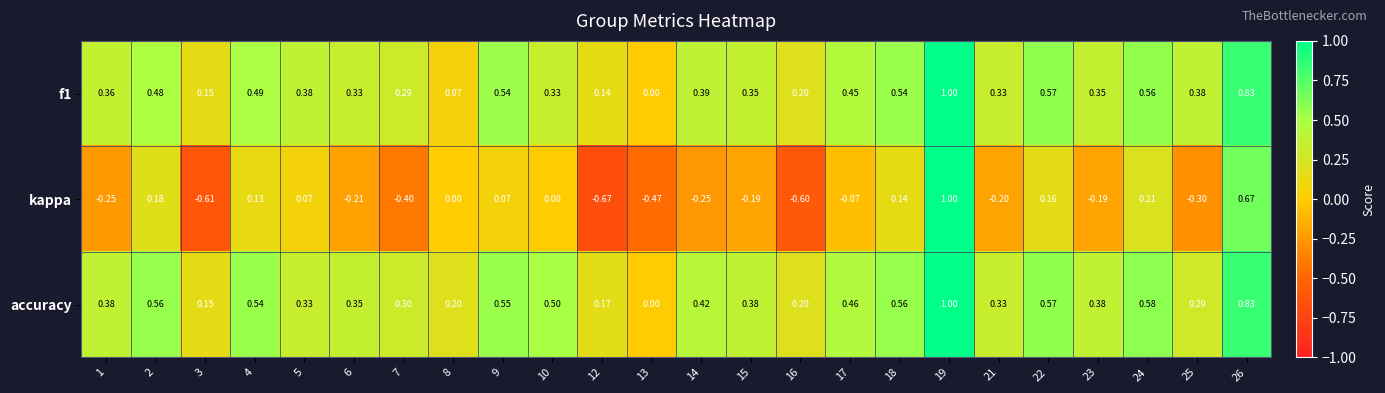

Which series changed the most between 21 and 24?

kappa